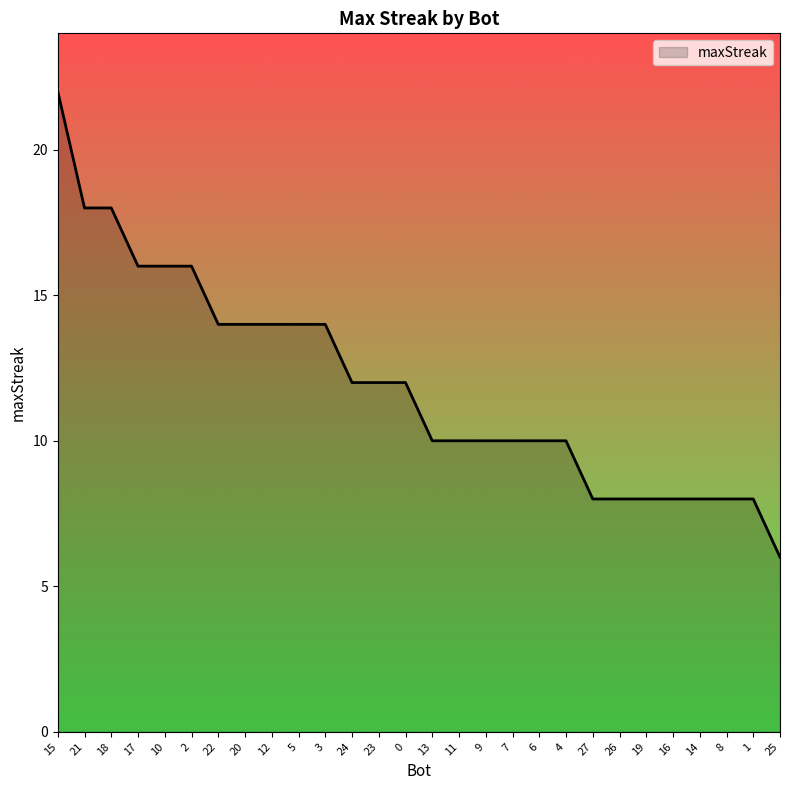

What value does the data have at 5?

14